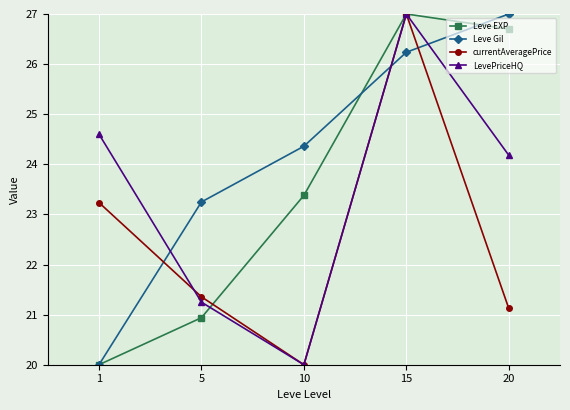

What is the difference between the second highest and second lowest values in the currentAveragePrice series?

2.1